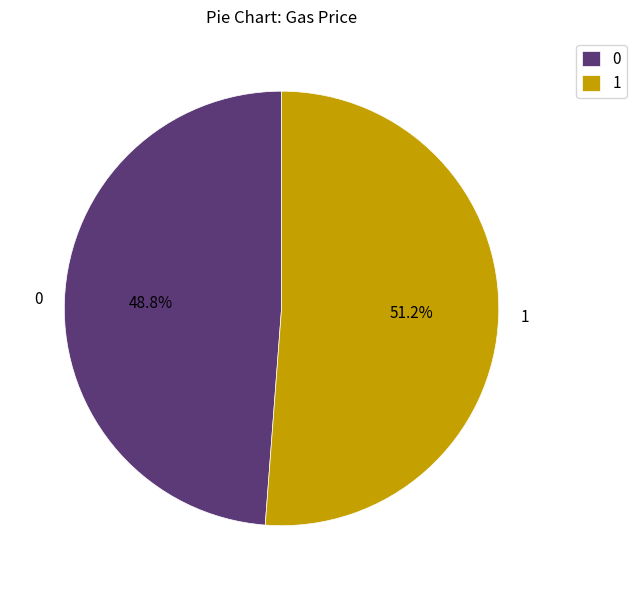

What percentage is the 0 slice, to the nearest percent?

49%